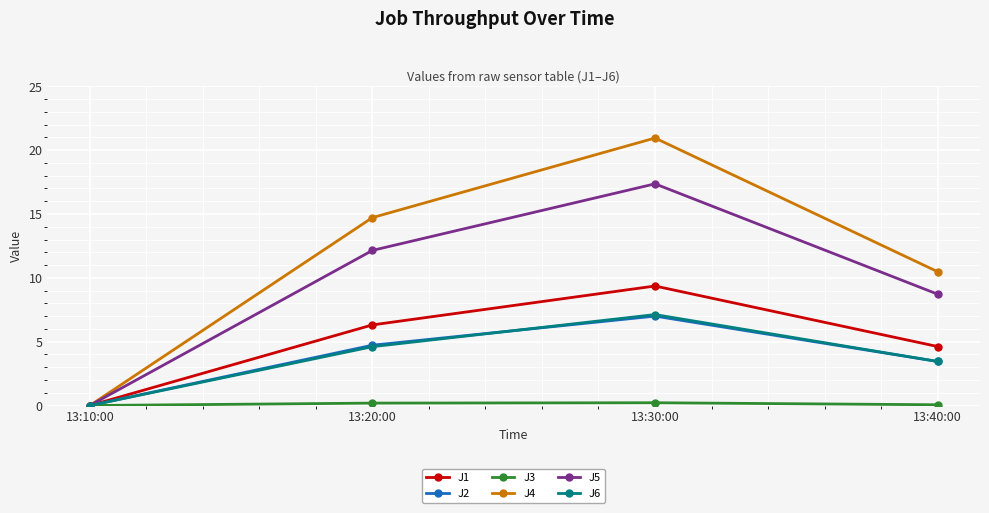

Is the value of J4 at 13:30:00 greater than the value of J2 at 13:40:00?

Yes